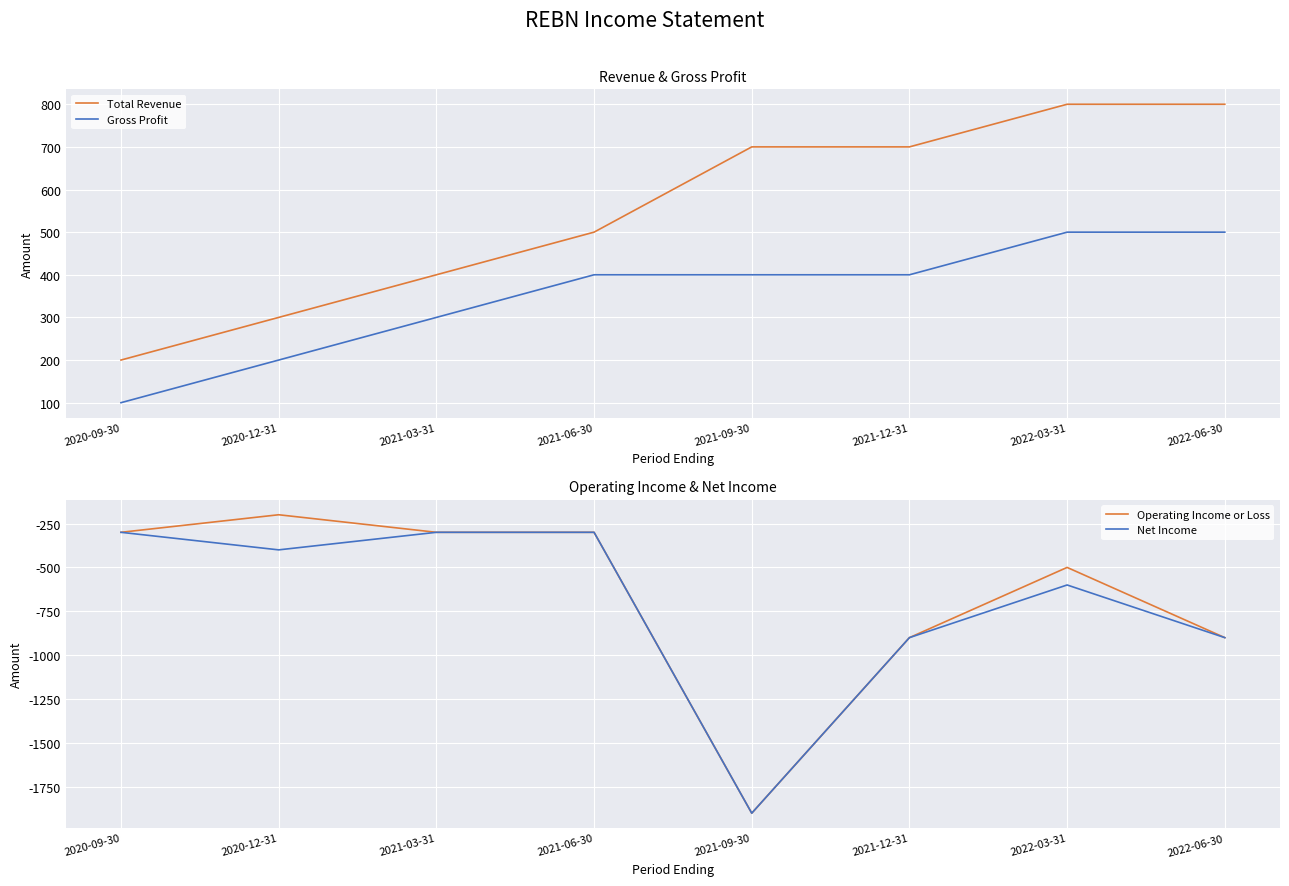

At how many categories does at least one series exceed 419?

5